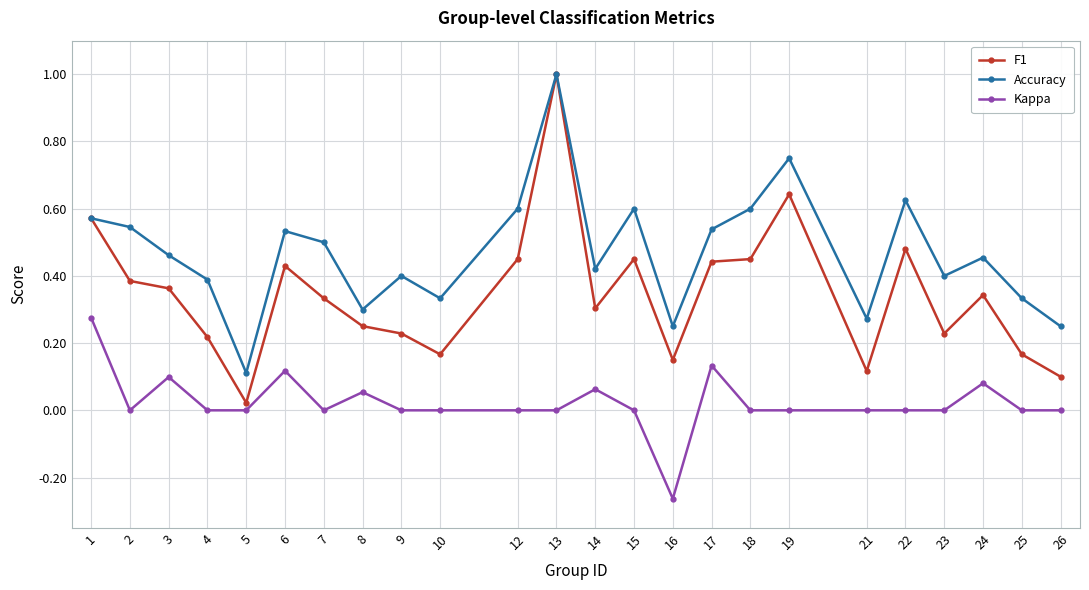

What is the difference between the highest and lowest values at 13?

1.0